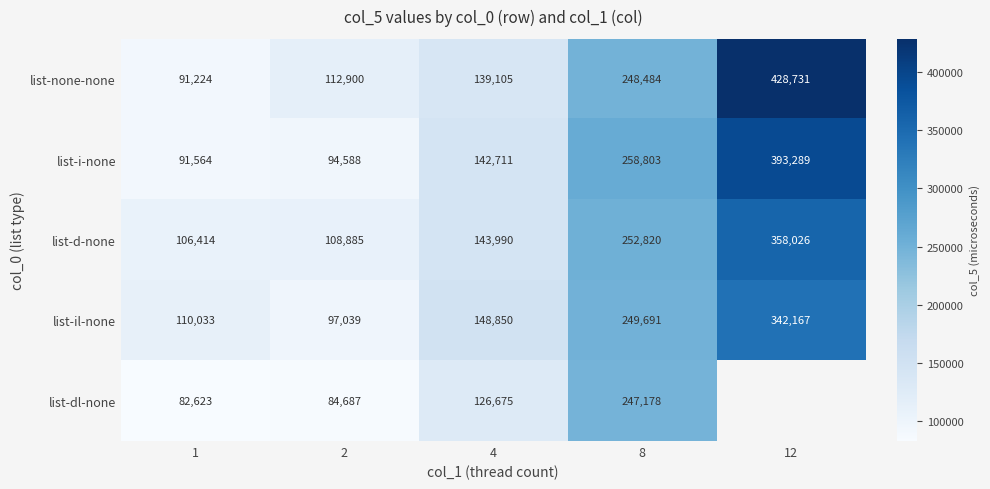

Rank the series at 2 from lowest to highest value.

list-dl-none, list-i-none, list-il-none, list-d-none, list-none-none